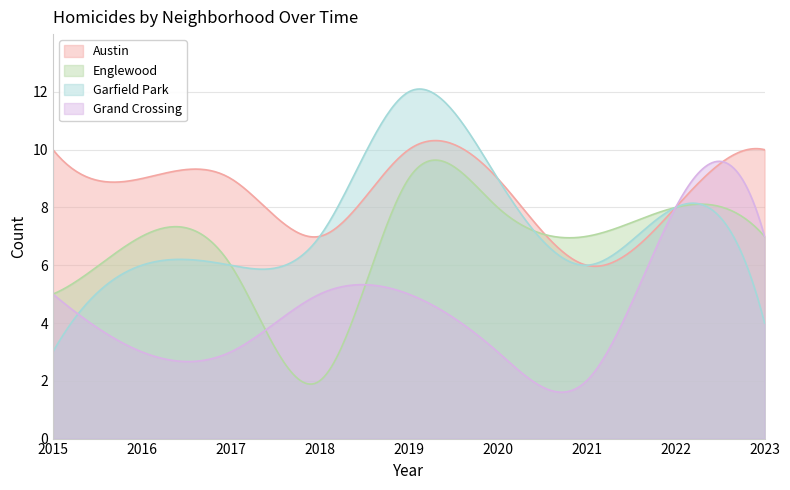

What are all the series names shown in the legend?

Austin, Englewood, Garfield Park, Grand Crossing